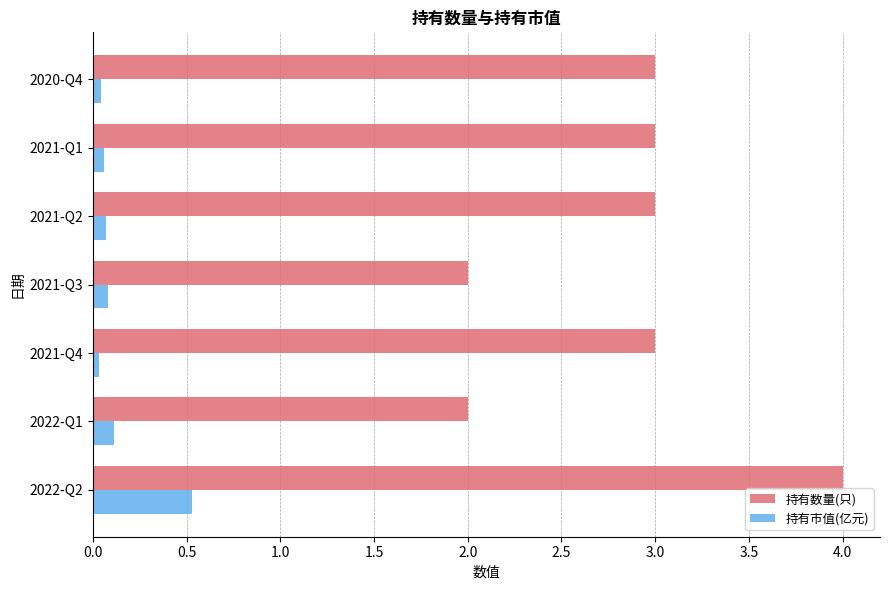

What is the difference between the second highest and second lowest values in the 持有数量(只) series?

1.0